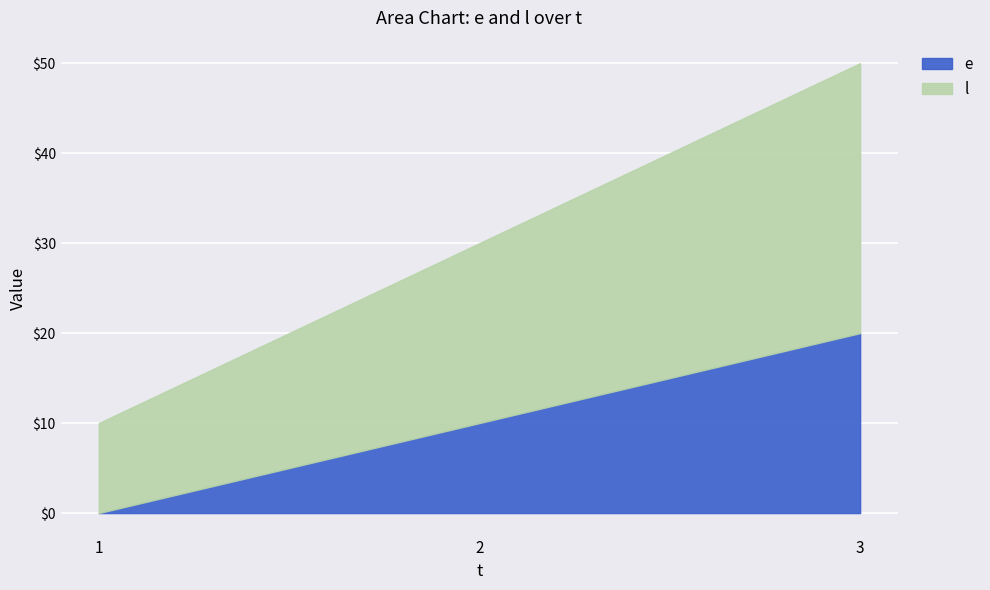

Reading left to right, extract all data points from this chart.

e: 0	10	20
l: 10	20	30